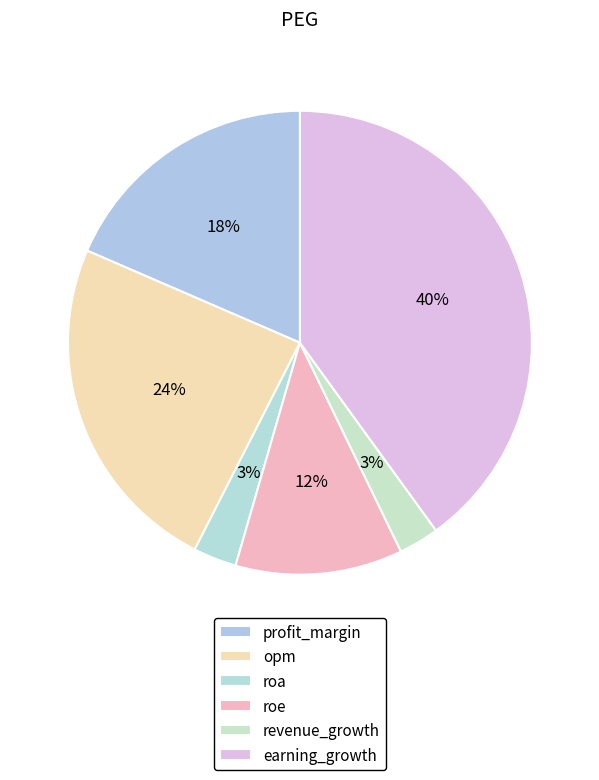

Does earning_growth account for over 50% of the chart?

No